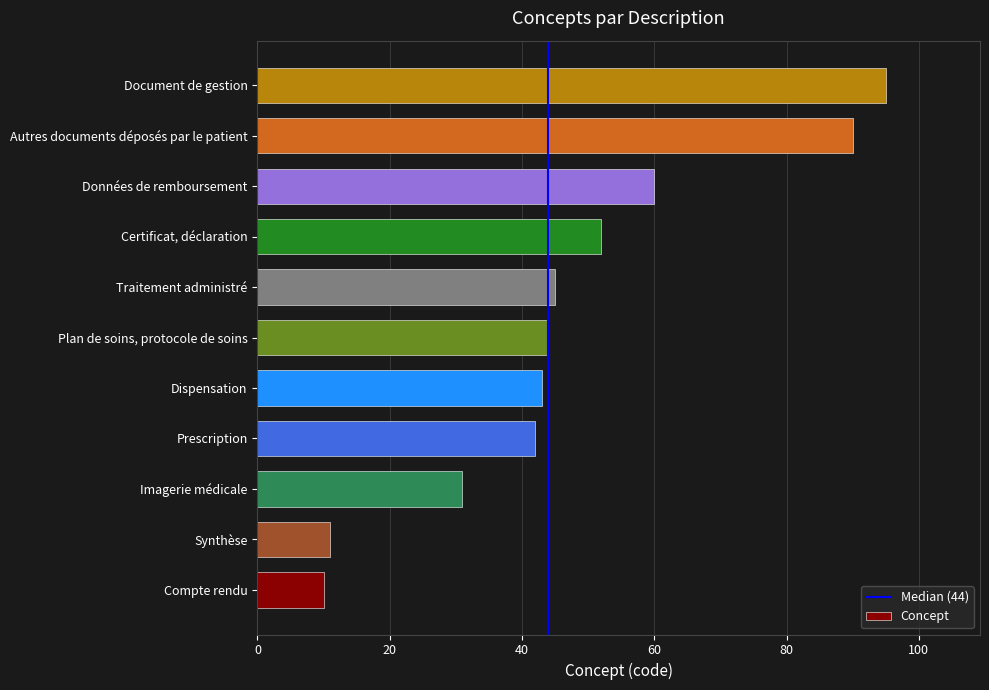

How many bars are there in total?

11